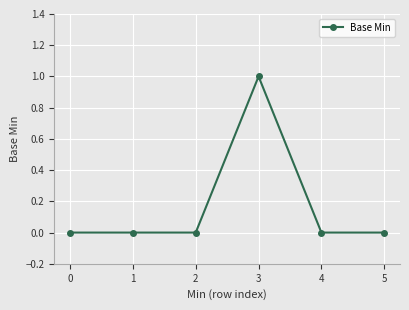

True or false: there are more than 2 points higher than both neighbors.

False